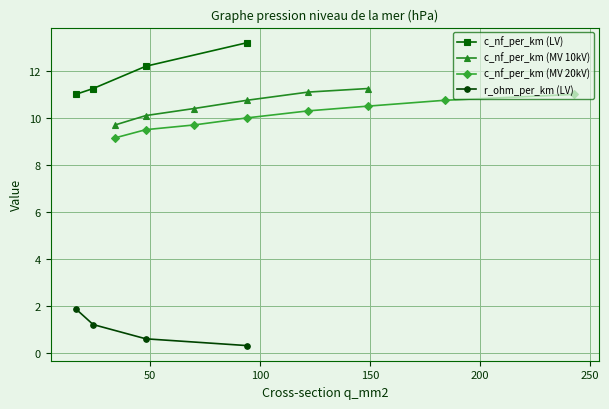

What is the lowest value of the r_ohm_per_km (LV) series?

0.3